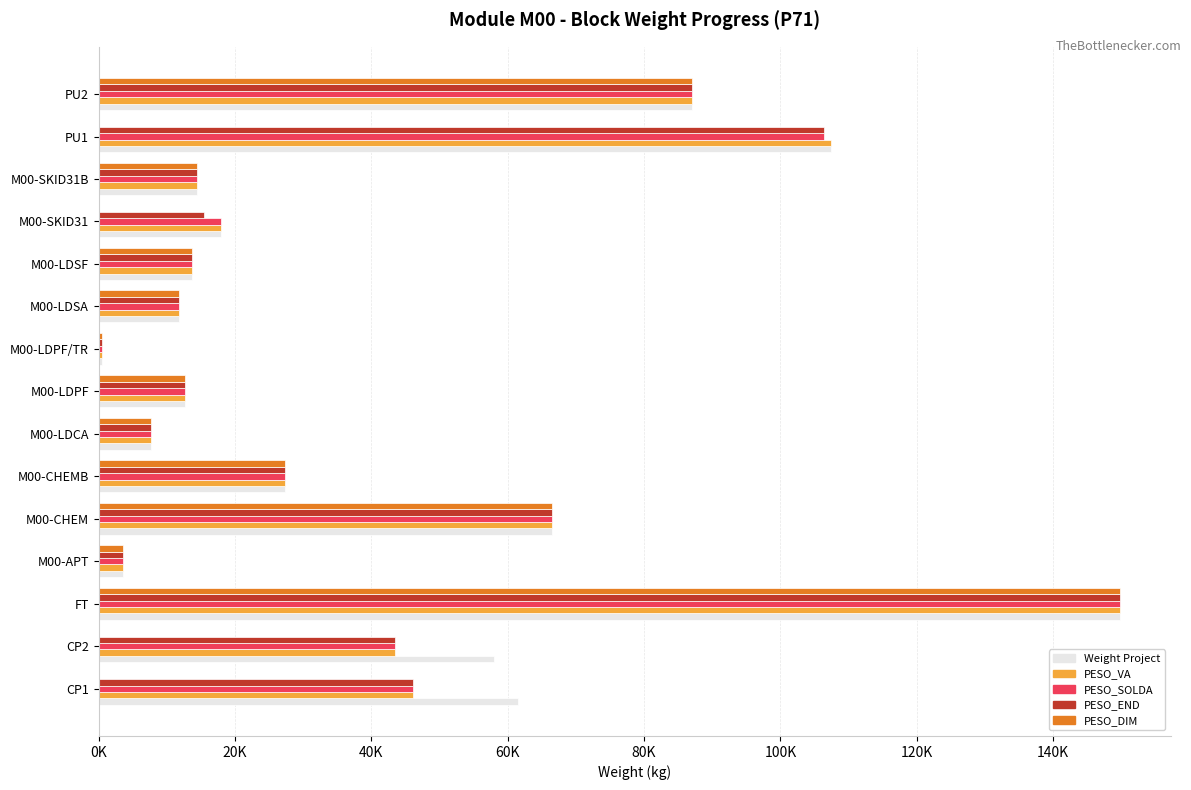

What are all the series names shown in the legend?

Weight Project, PESO_VA, PESO_SOLDA, PESO_END, PESO_DIM